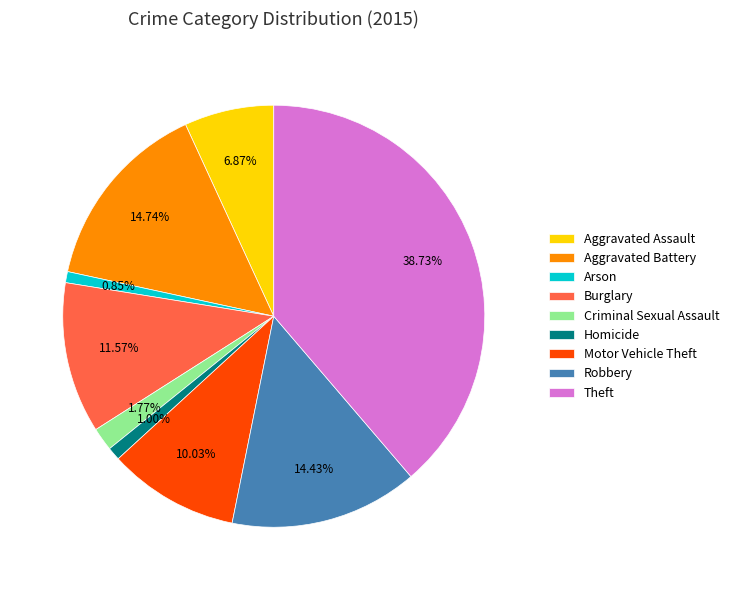

The Burglary slice represents 12% of the pie. True or false?

True